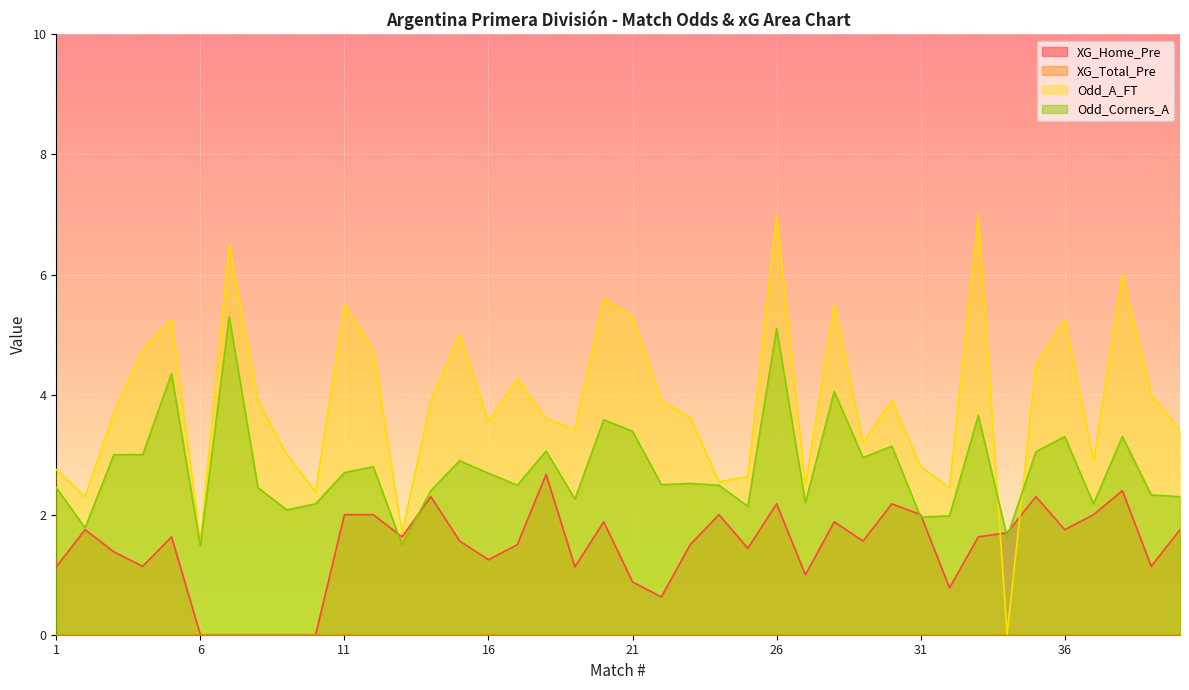

At which category is the sum across all series the highest?

26